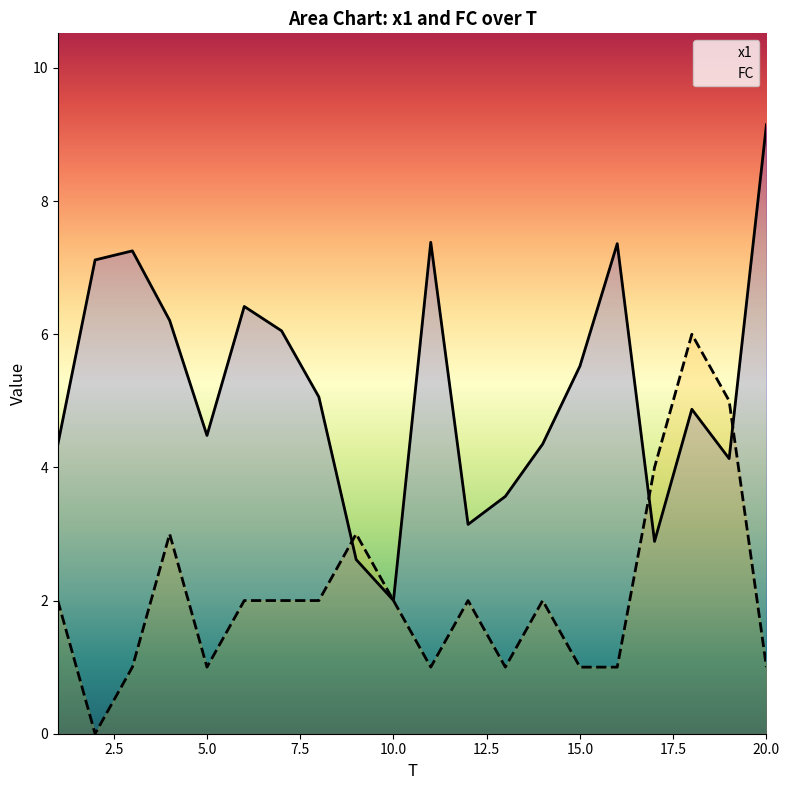

List the series in order of their peak value, highest first.

x1, FC